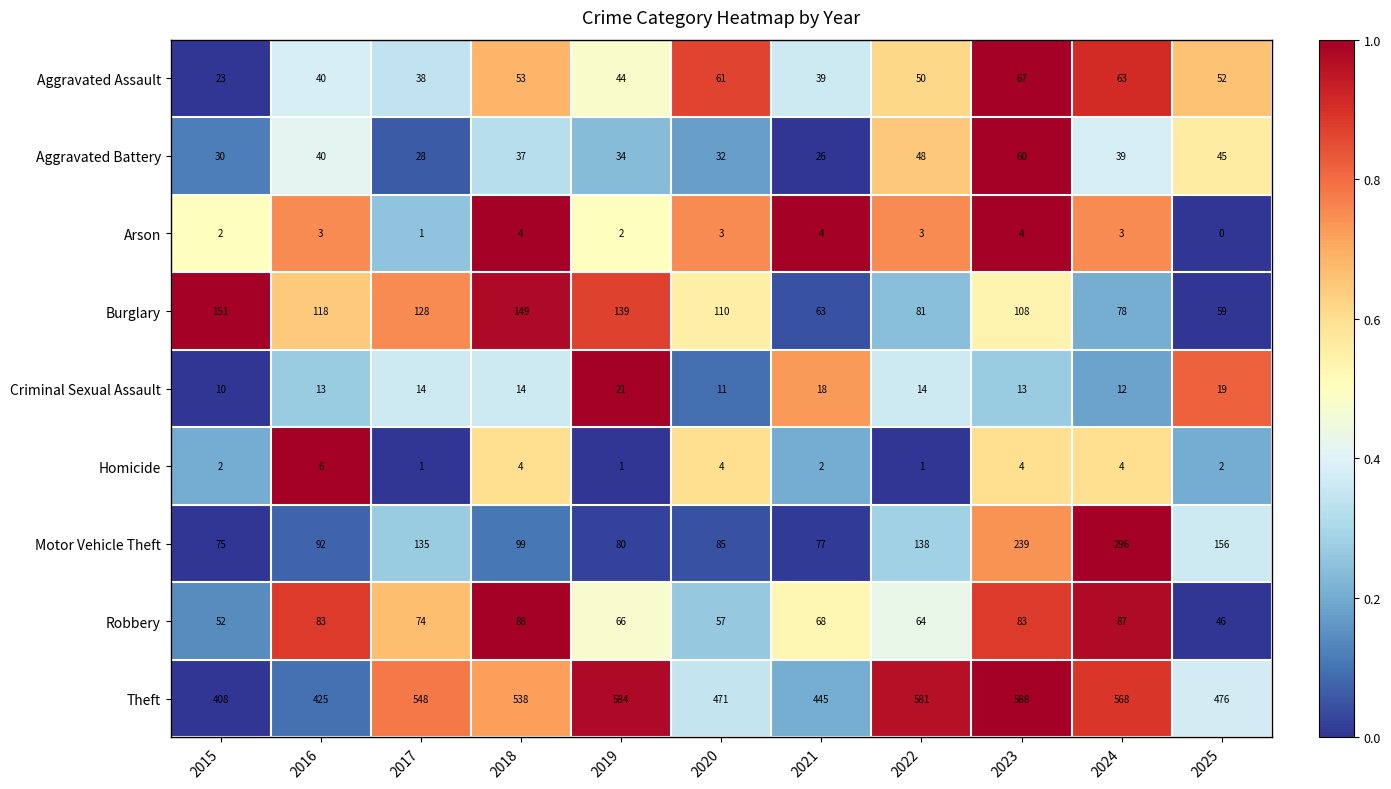

What is the average value of the Arson series?

3